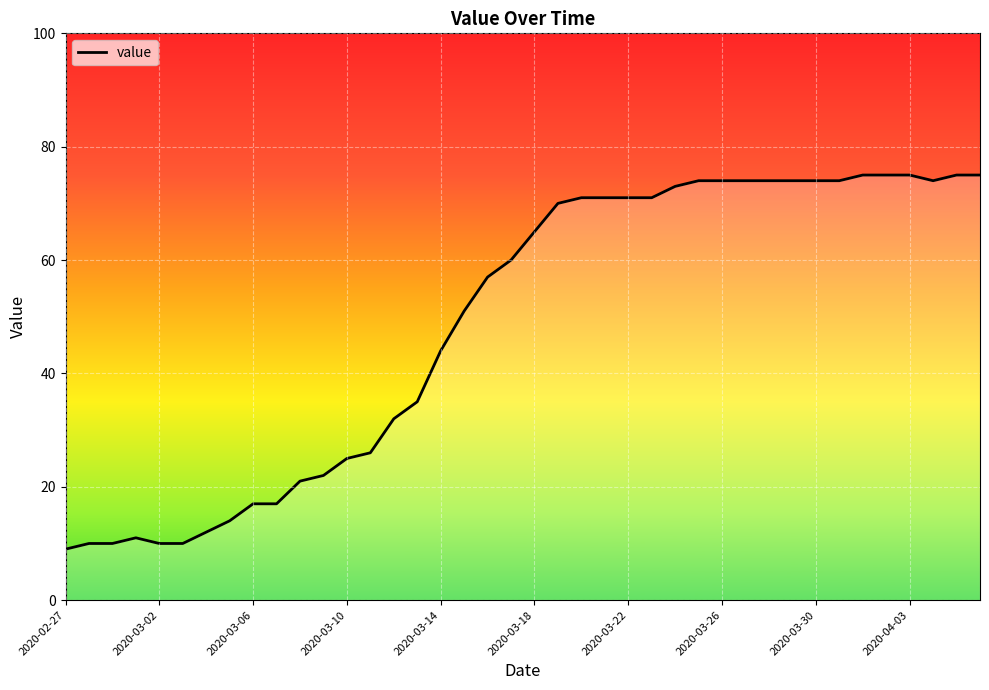

What is the difference between the maximum and minimum values?

66